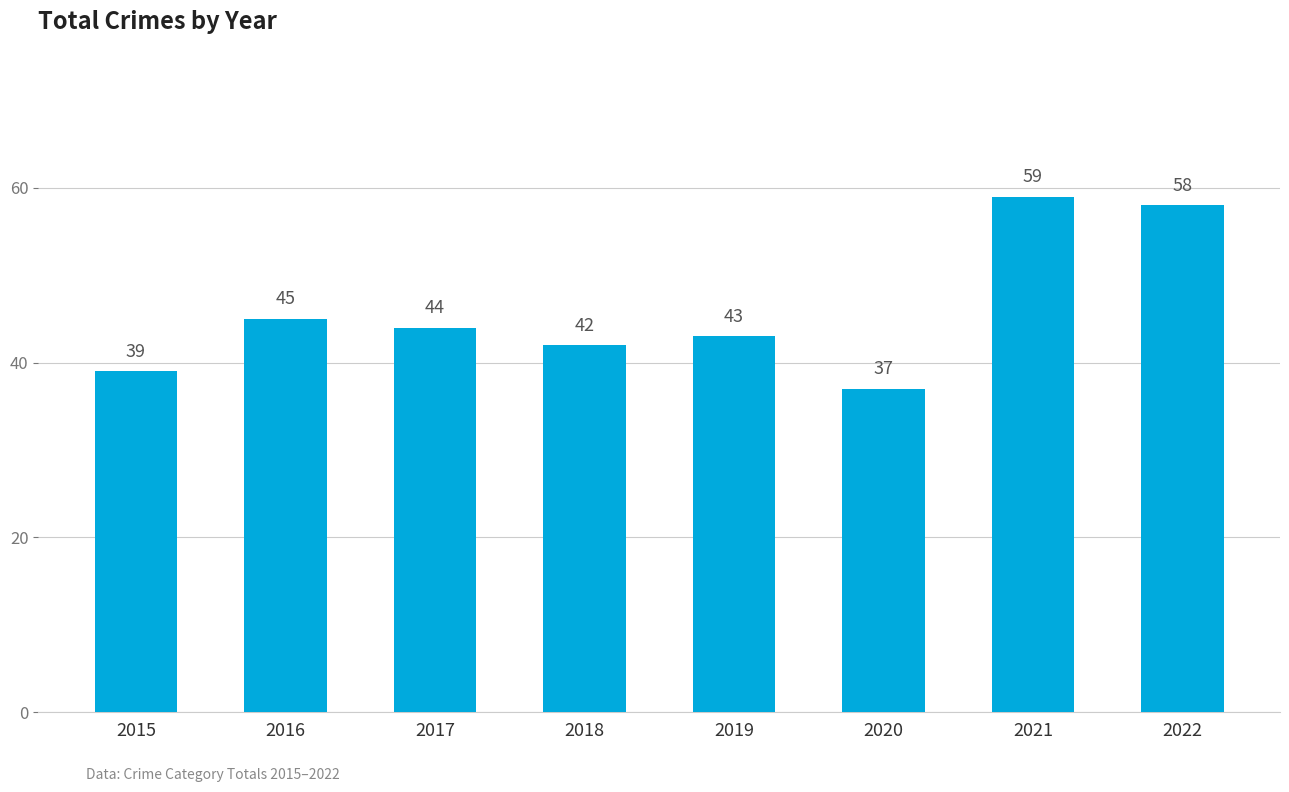

How many bars are there in total?

8